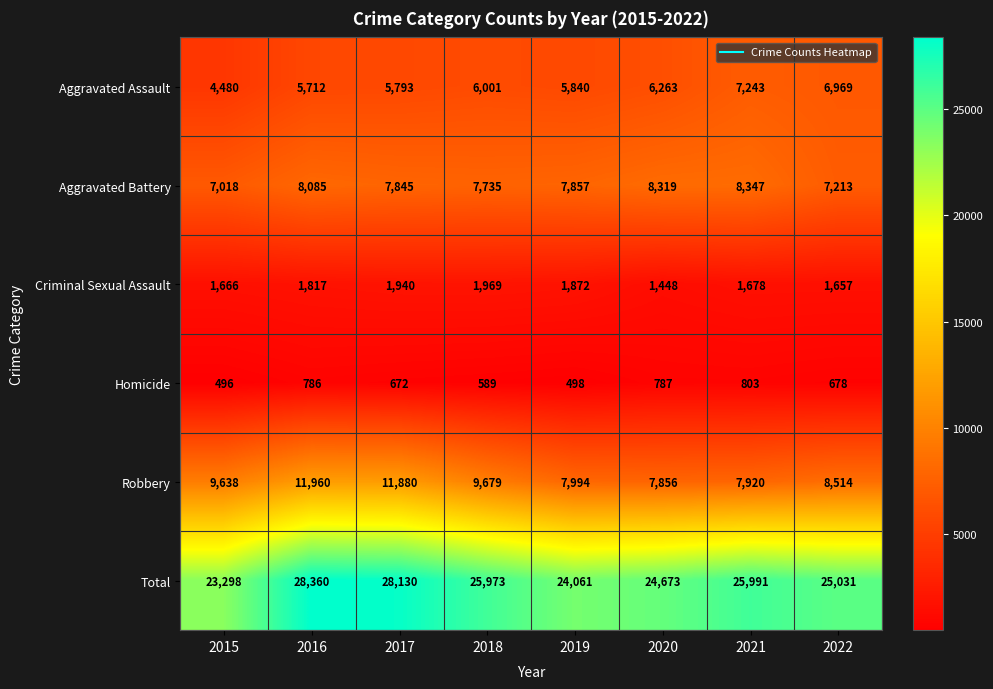

What is the sum of the Aggravated Battery values at 2015 and 2018?

14753